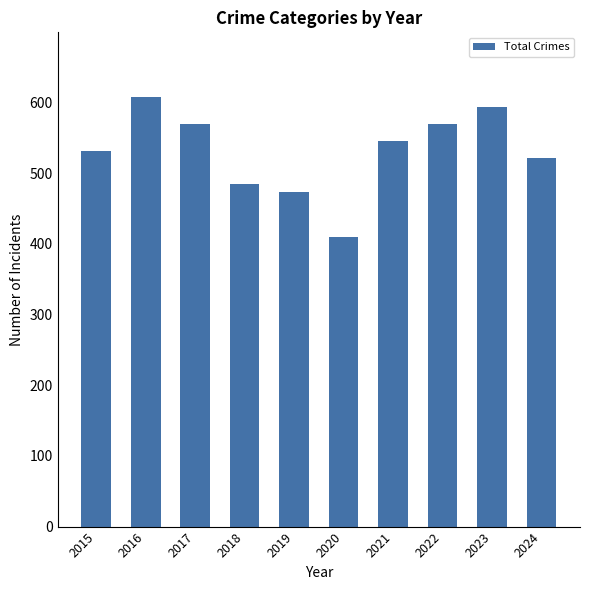

True or false: the data shows 806 at 2016.

False